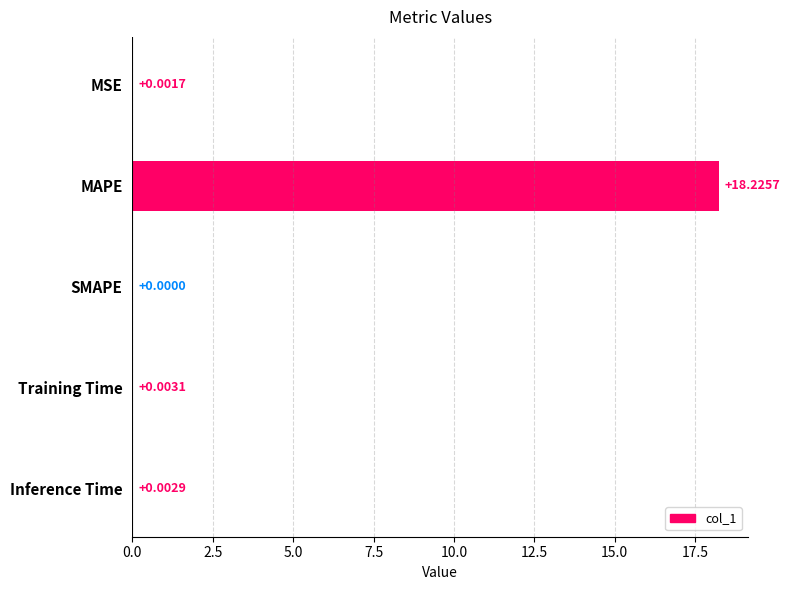

Which has a higher value, Inference Time or SMAPE?

Inference Time